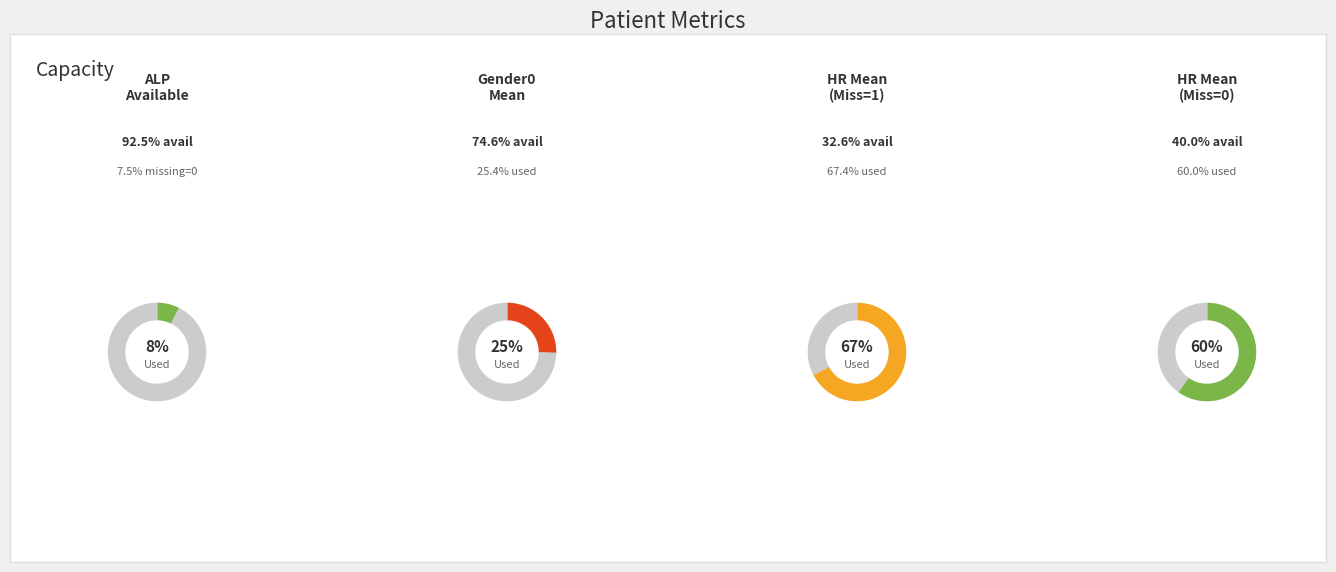

What is the smallest slice in the pie chart?

ALPMissing=0